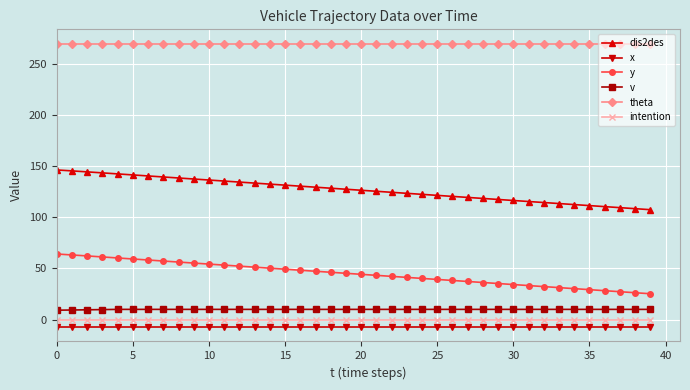

What is the sum of all y values?

1791.0